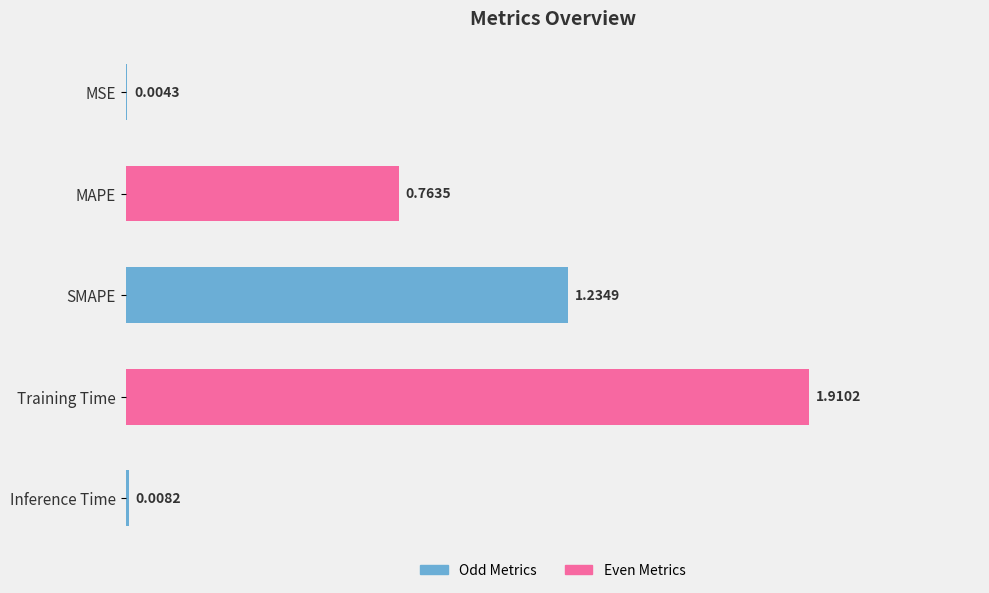

At which category does the chart reach its peak across all series?

Training Time